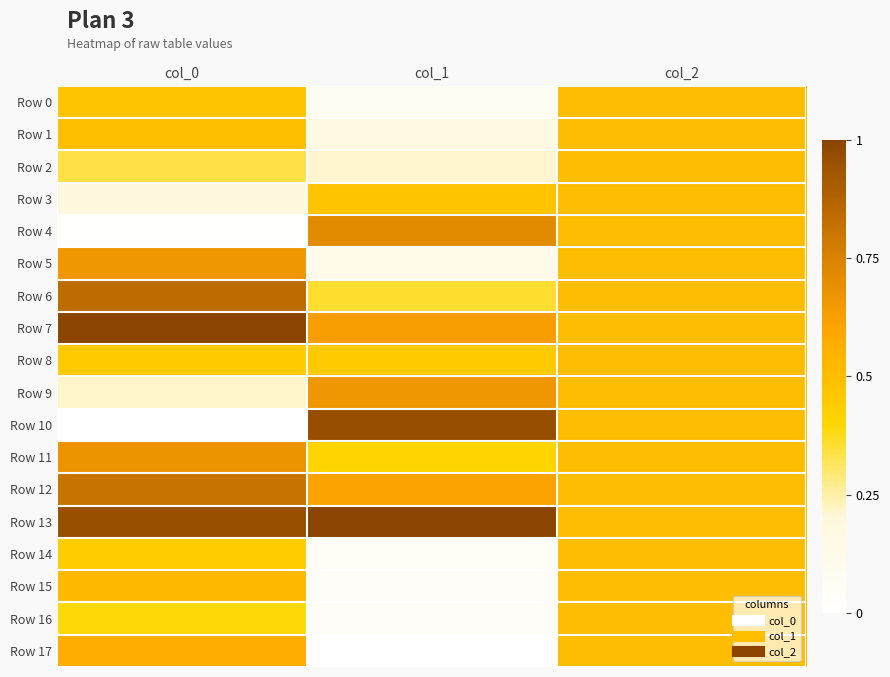

Which series has the widest spread of values?

Row 10